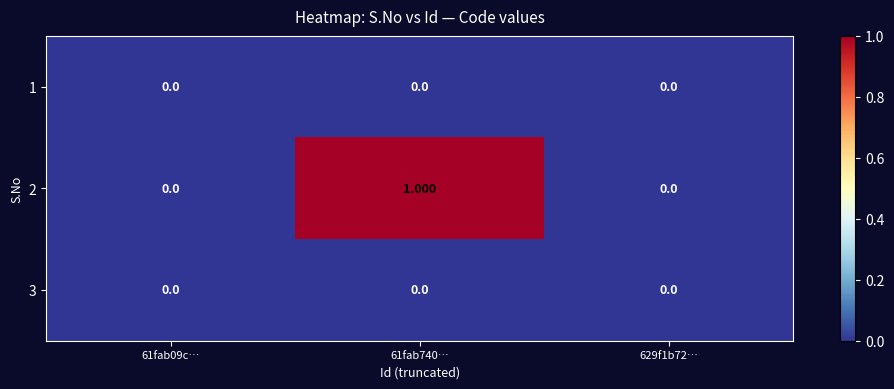

How many categories are shown in the chart?

3